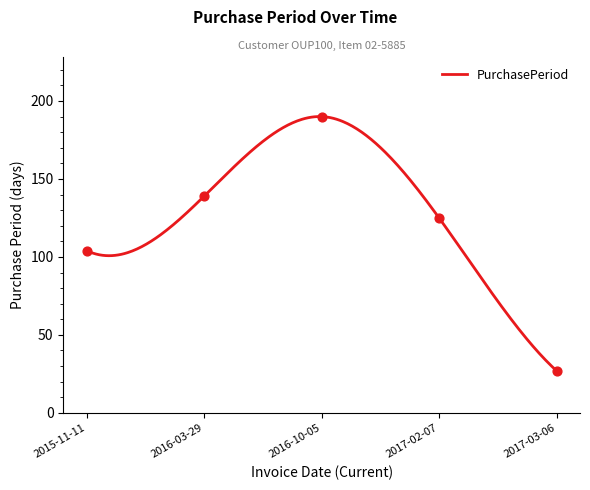

Approximately how many times larger is the value at 2017-02-07 compared to 2015-11-11?

1.2